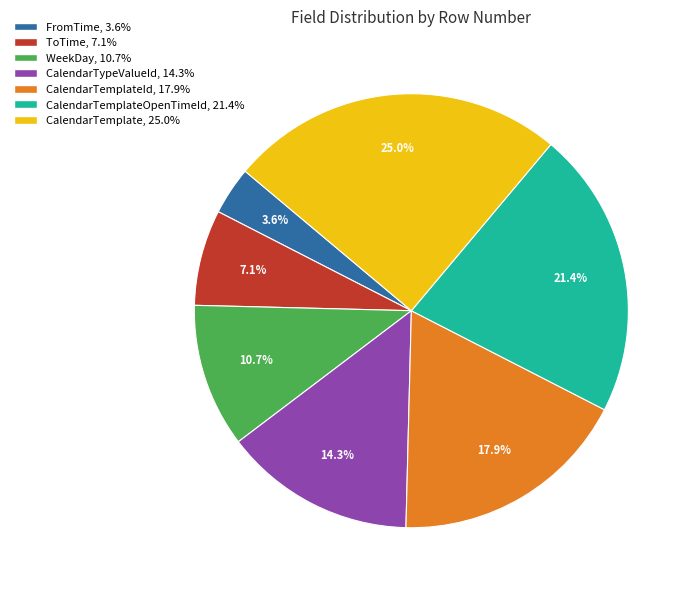

Does any single category account for the majority?

No